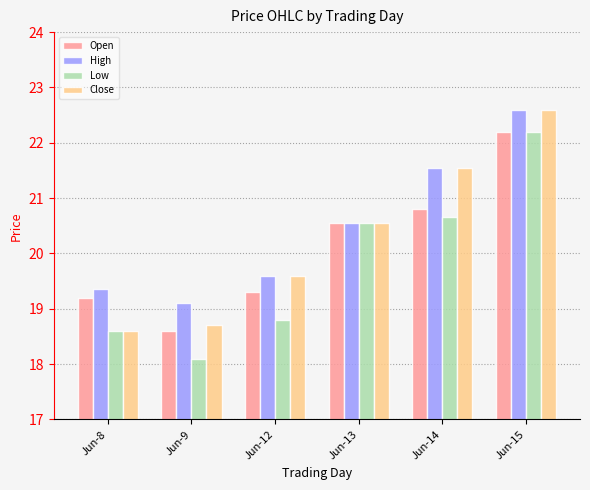

What is the value of the Low bar at the 3rd from the left?

18.8